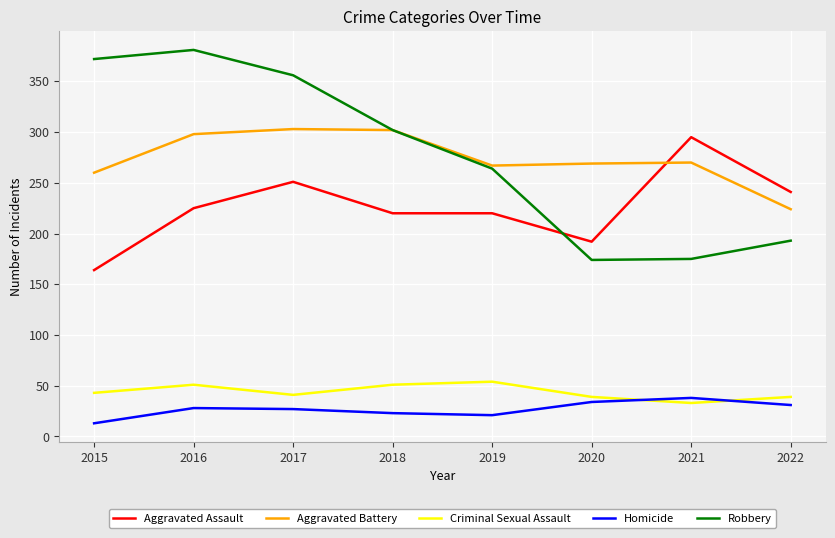

How many values in the Aggravated Assault series are below 225?

4